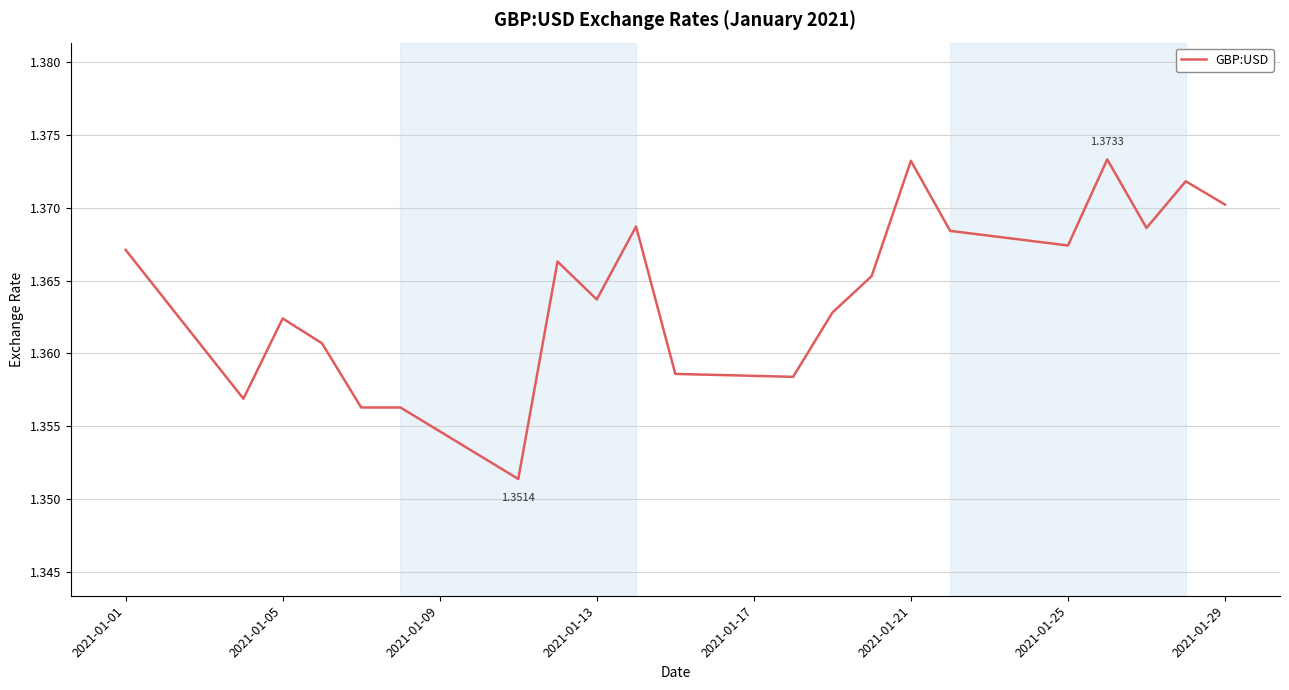

Reading left to right, list all the values displayed in this chart.

1.4	1.4	1.4	1.4	1.4	1.4	1.4	1.4	1.4	1.4	1.4	1.4	1.4	1.4	1.4	1.4	1.4	1.4	1.4	1.4	1.4